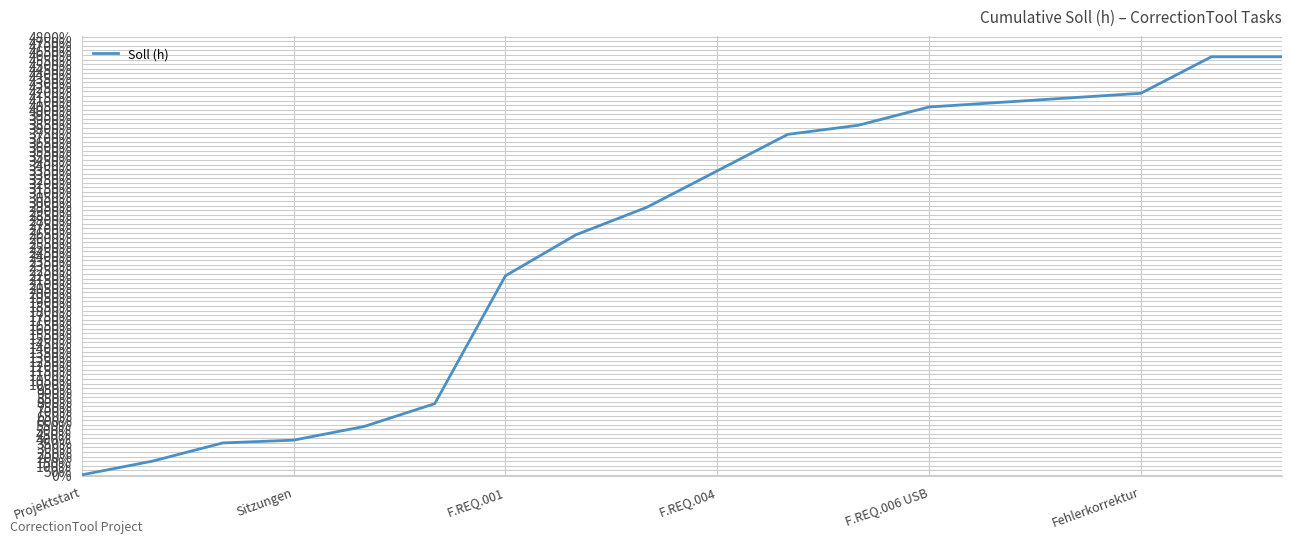

What is the maximum value shown in the chart?

4580.0